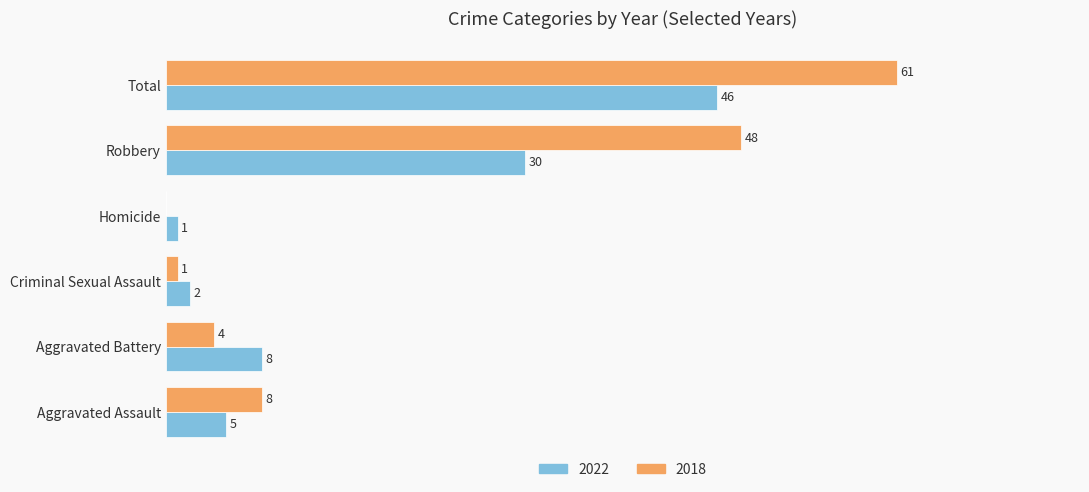

Is the value of 2018 at Total greater than the value of 2022 at Criminal Sexual Assault?

Yes